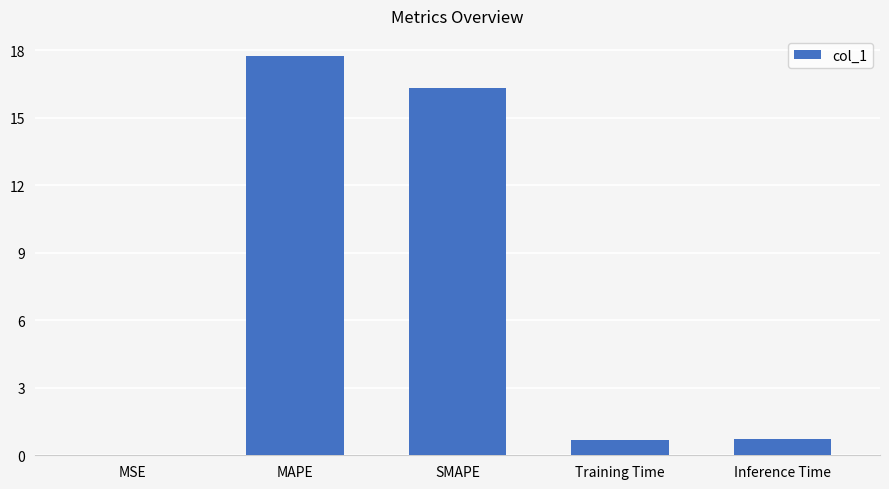

The chart shows a value of 0.7 at Training Time. True or false?

True